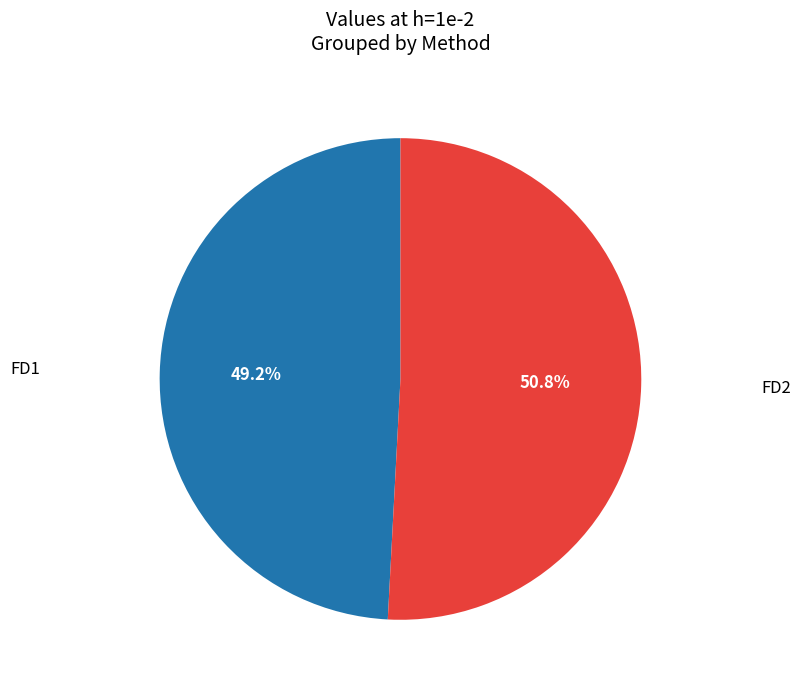

Is there a majority slice in this chart?

Yes